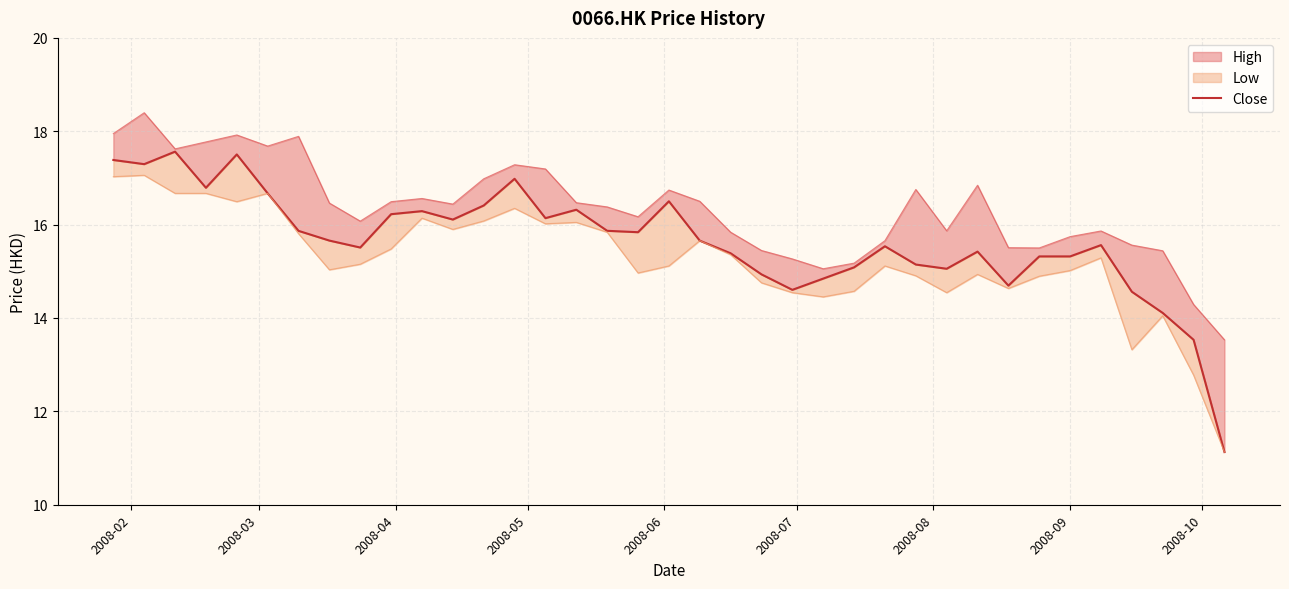

How many points are higher than both their immediate neighbors (excluding endpoints)?

9